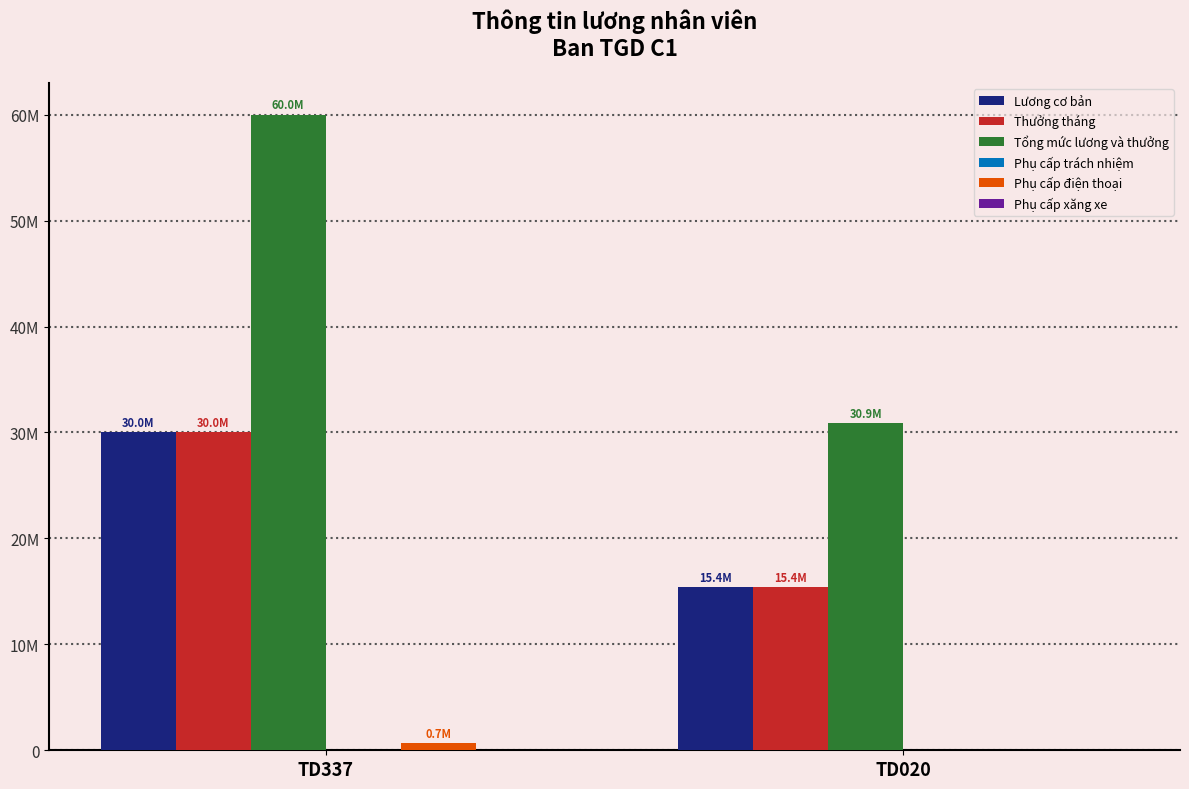

Which label corresponds to the smallest value in the chart?

TD337